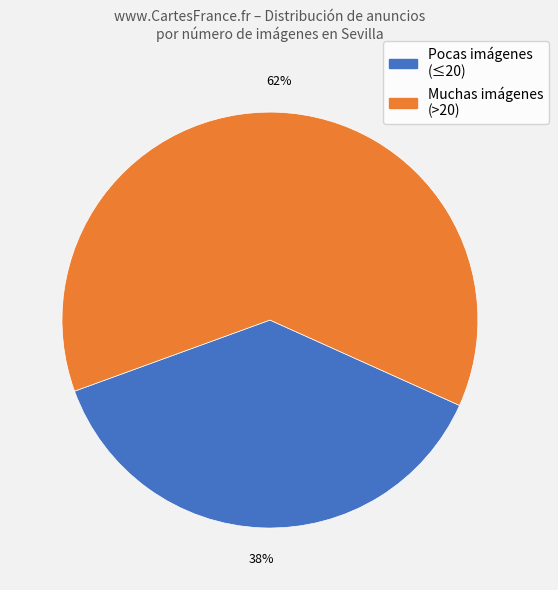

Rank the categories by value from lowest to highest.

Pocas imágenes (≤20), Muchas imágenes (>20)